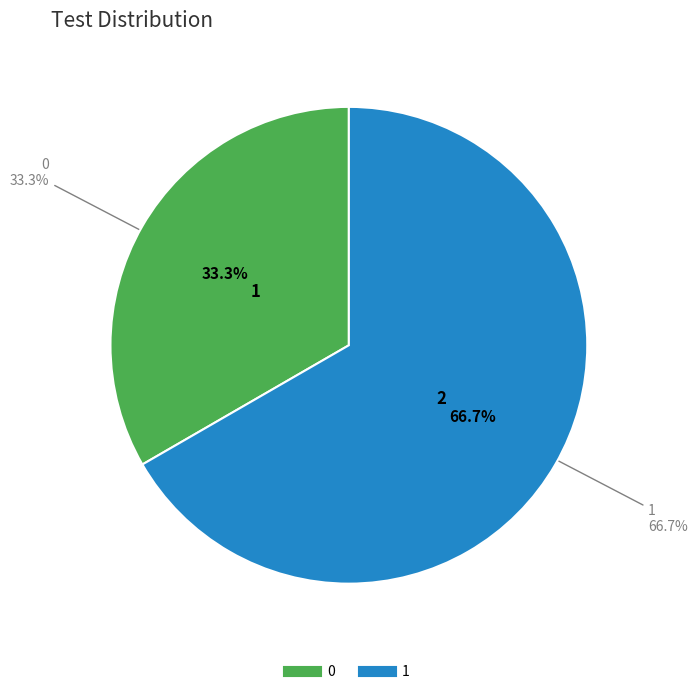

Do 1 and 0 together represent more than half of the pie?

Yes